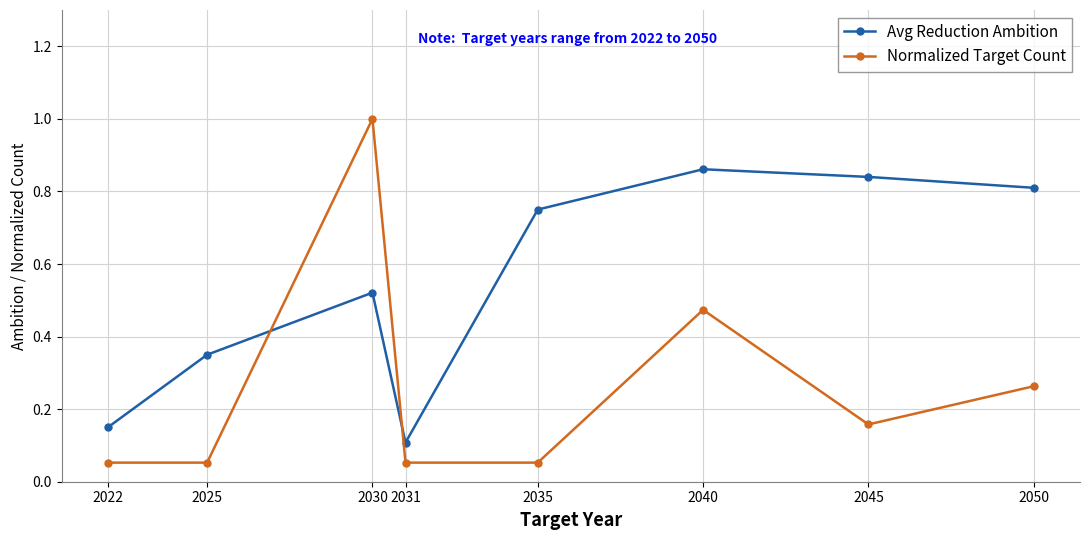

List the series in order of their overall mean, highest first.

Avg Reduction Ambition, Normalized Target Count